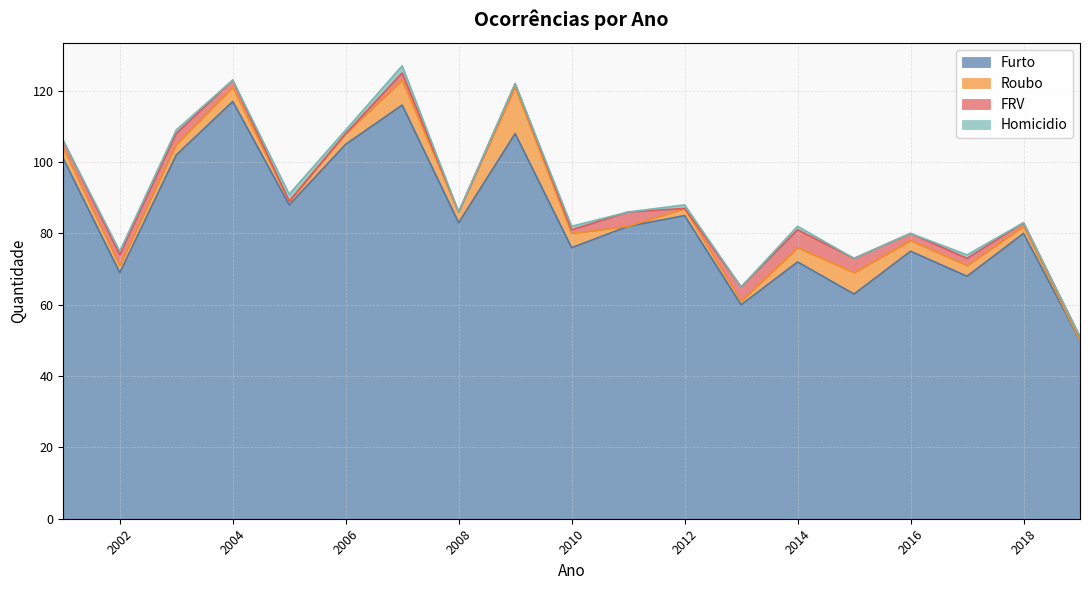

Which label corresponds to the largest value in the chart?

2004